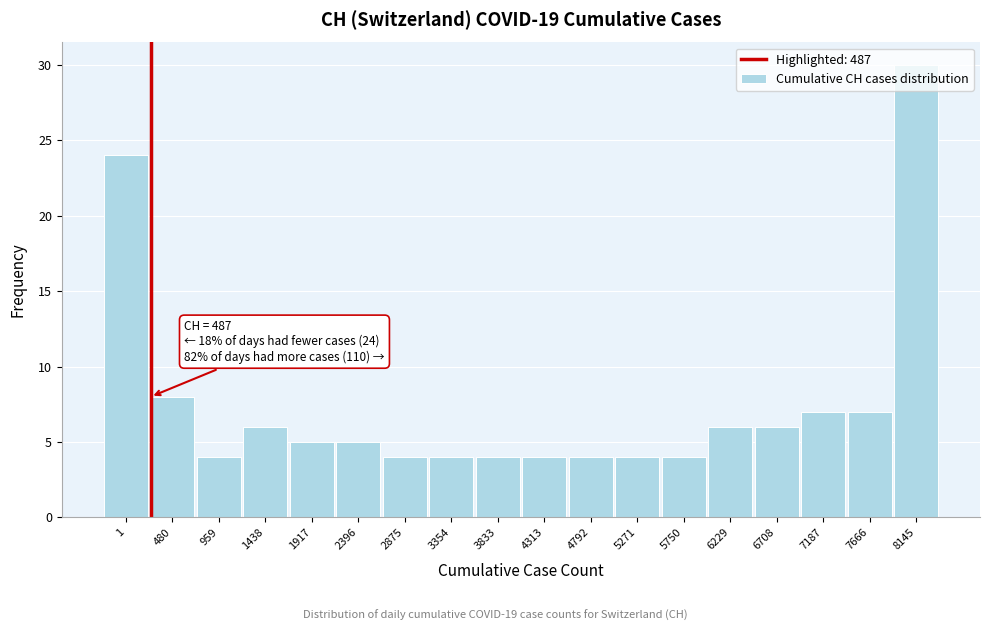

What is the value of the 14th bar from the left?

6